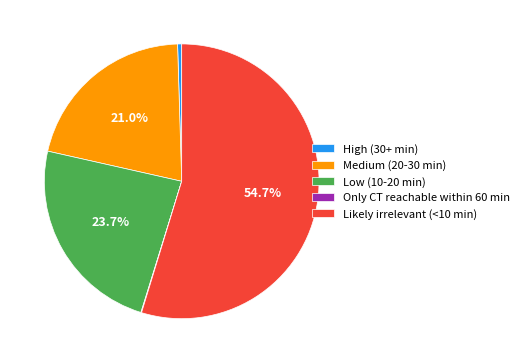

Which slice represents more than half of the pie?

Likely irrelevant (<10 min)